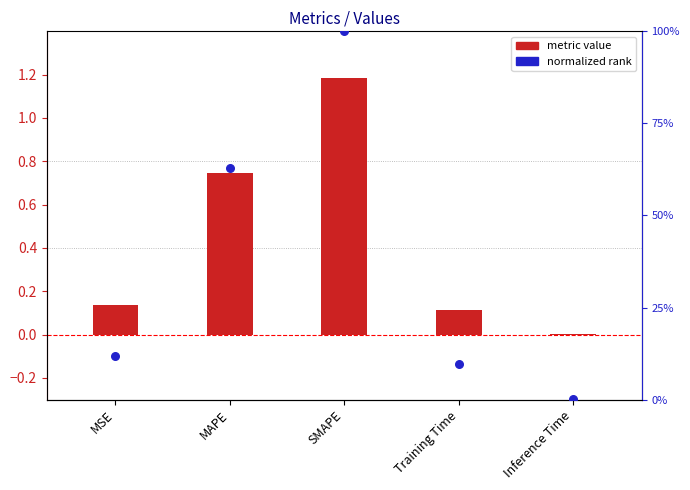

Is the value of metric value at Inference Time greater than the value of normalized rank at Inference Time?

No